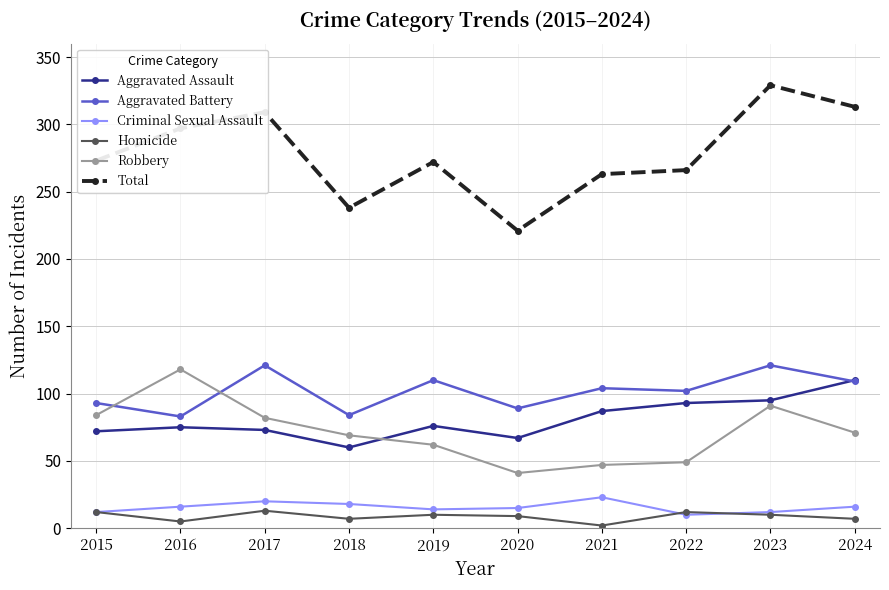

What are all the series names shown in the legend?

Aggravated Assault, Aggravated Battery, Criminal Sexual Assault, Homicide, Robbery, Total